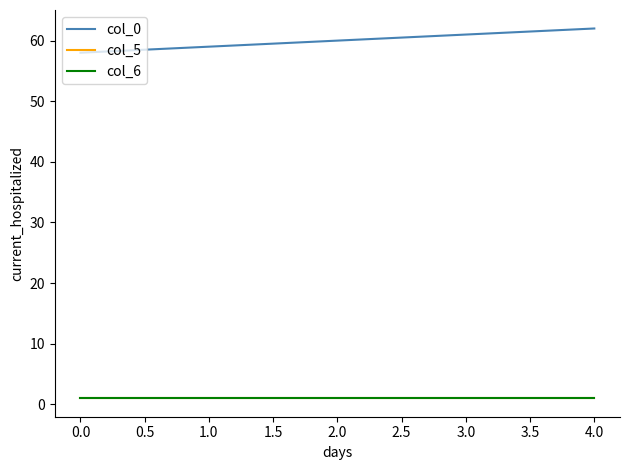

Is this an area chart (filled region under the line)?

No